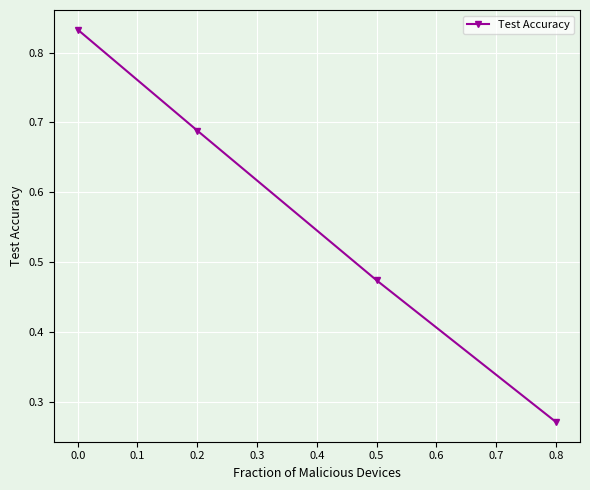

List the labels in order of value, largest first.

0.0, 0.2, 0.5, 0.8